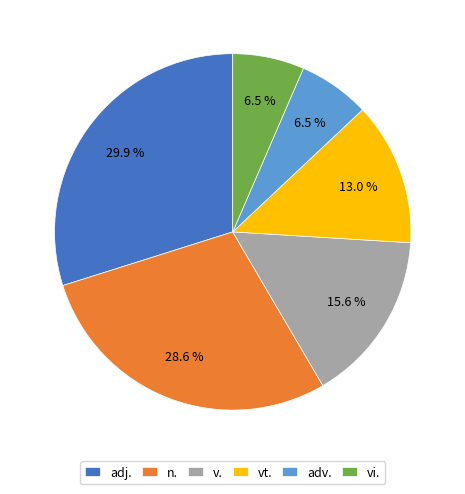

What is the ratio of the value at n. to the value at adv.?

4.4